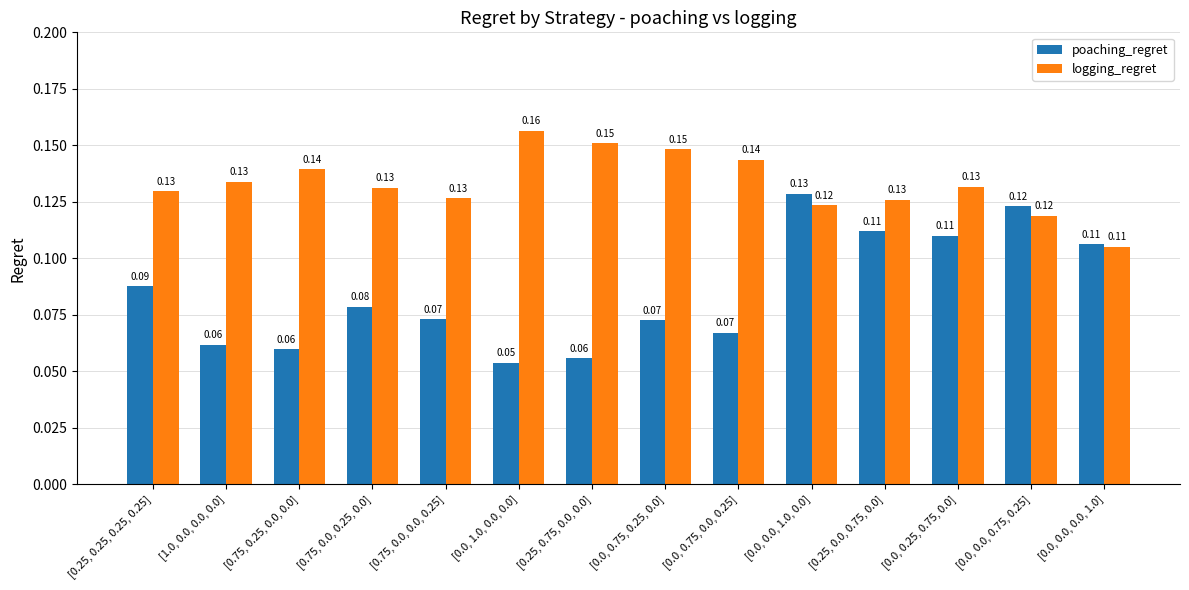

What is the sum of all poaching_regret values?

1.2